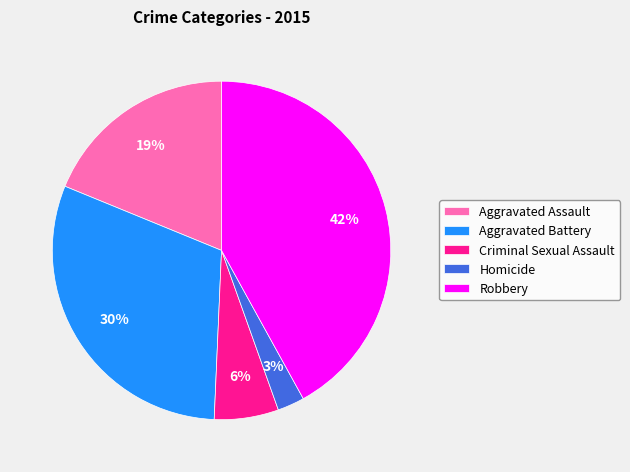

How many segments does this pie chart have?

5